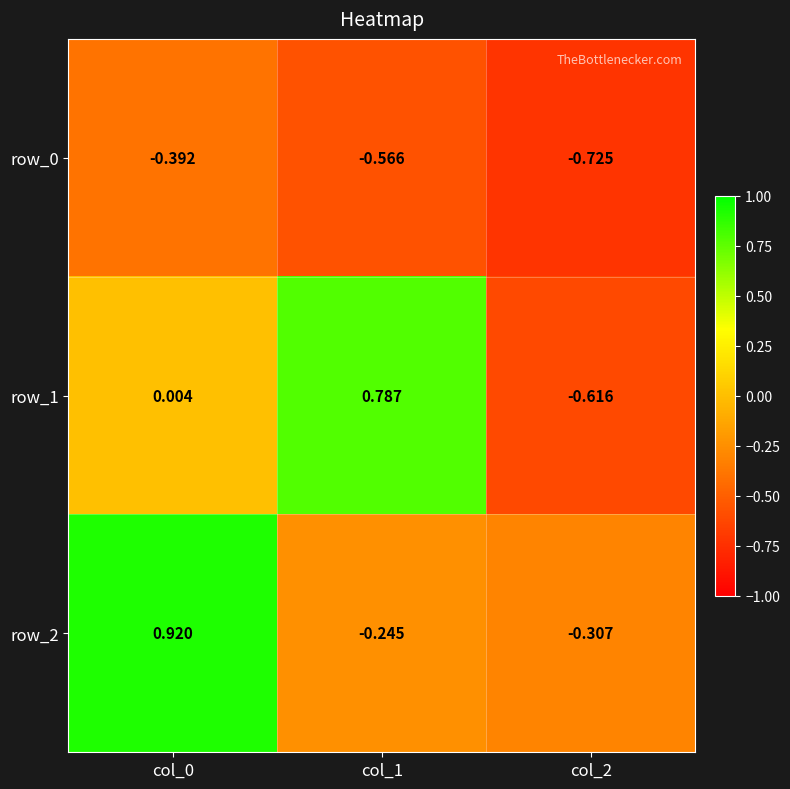

Rank the series at col_0 from lowest to highest value.

row_0, row_1, row_2